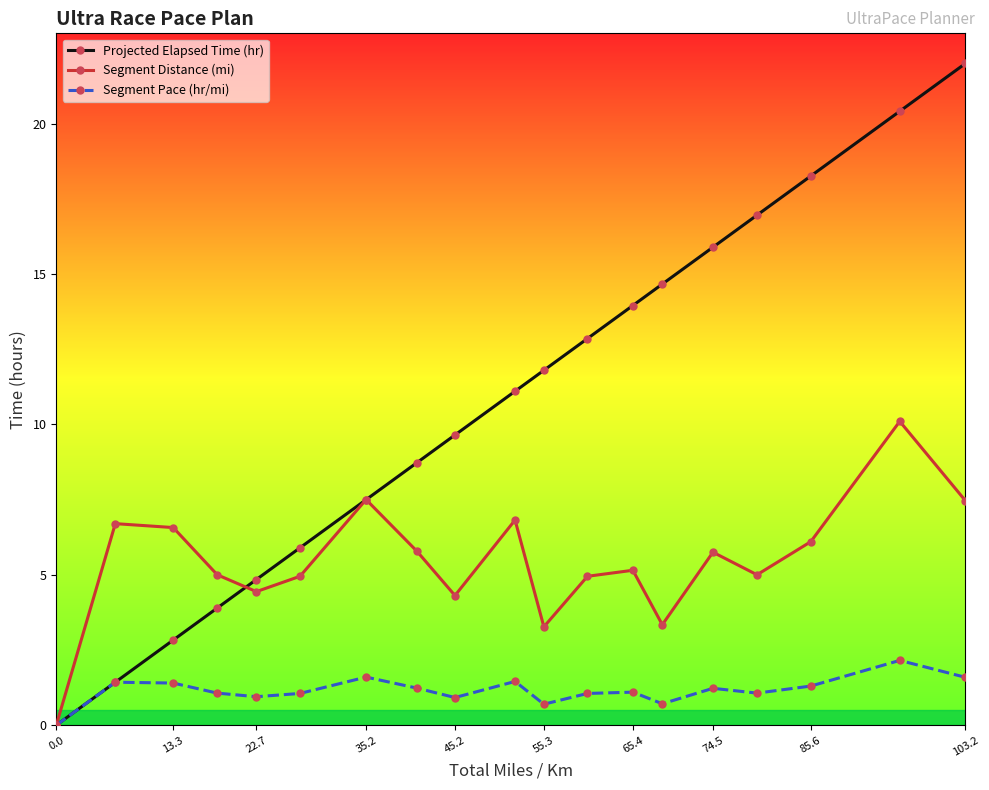

Which series has the widest spread of values?

Projected Elapsed Time (hr)